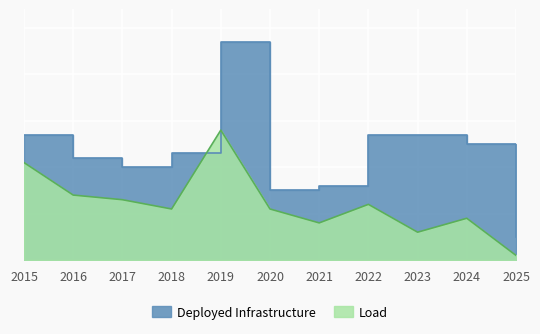

At which category does Load reach its first local peak?

2019